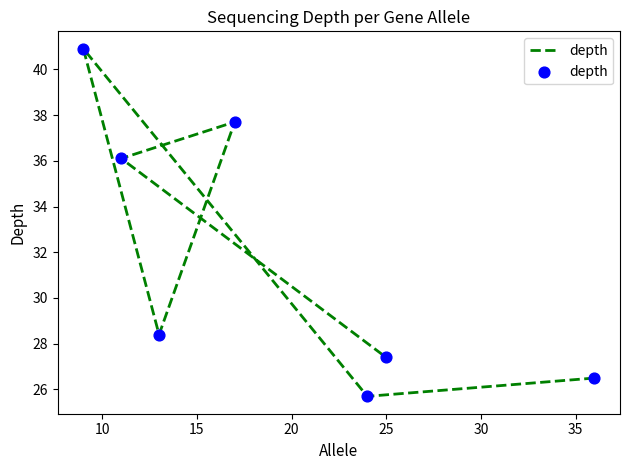

Which has a higher value, 15 or 25?

15